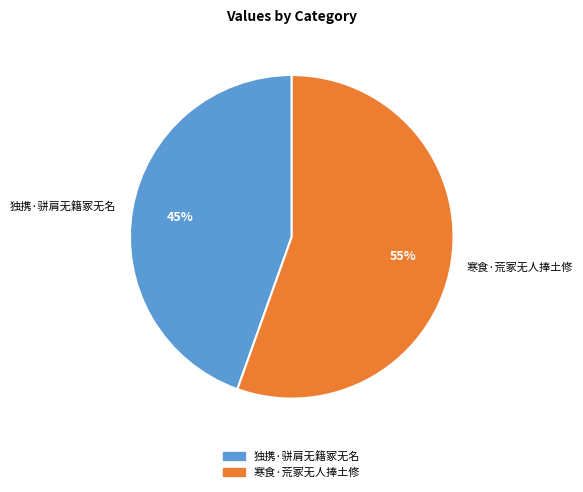

True or false: 寒食·荒冢无人捧土修 accounts for 55% of the total.

True